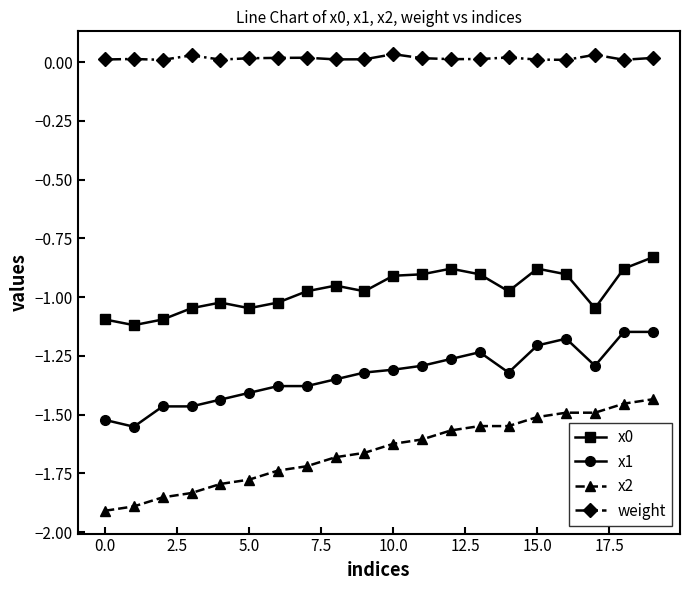

True or false: x0 and x1 intersect in this chart.

False